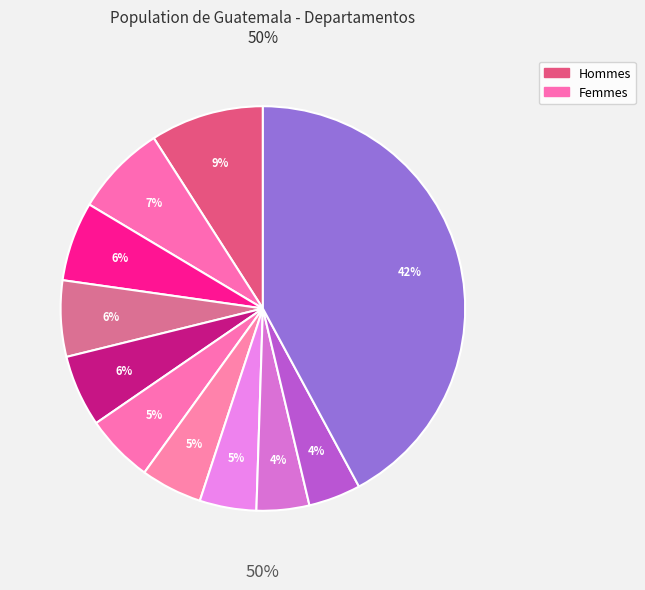

Which has a higher value, Huehuetenango or Jalapa?

Jalapa